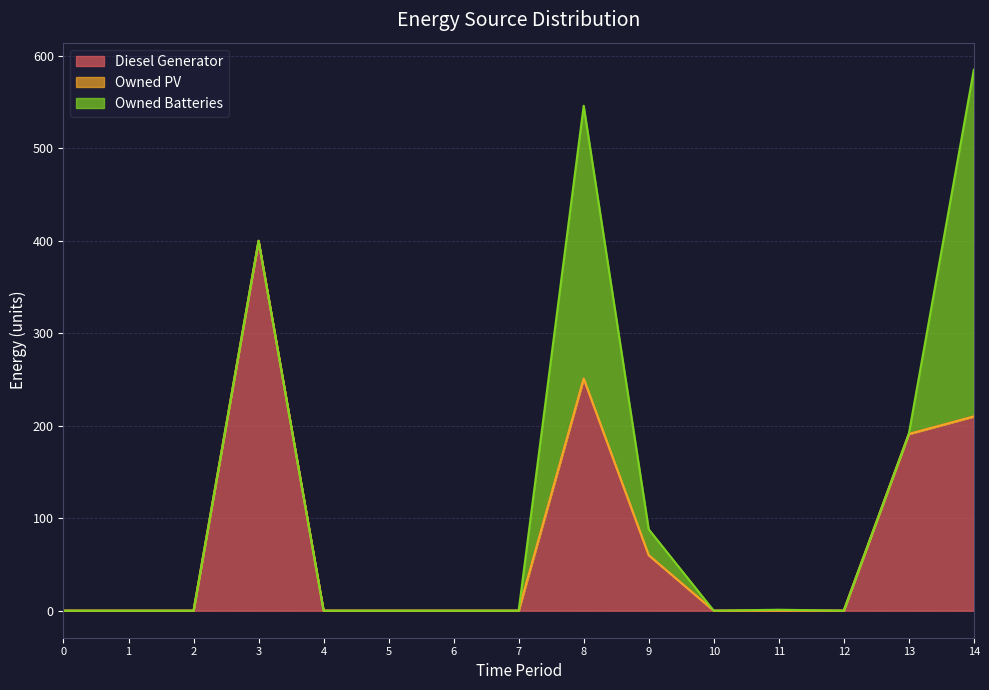

At how many categories does at least one series exceed 154?

4